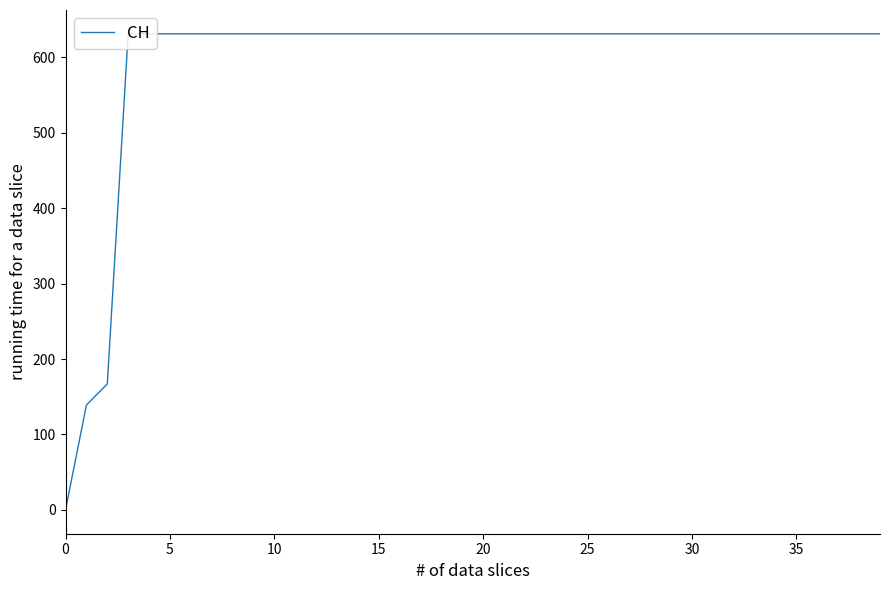

What is the difference between the maximum and minimum values?

631